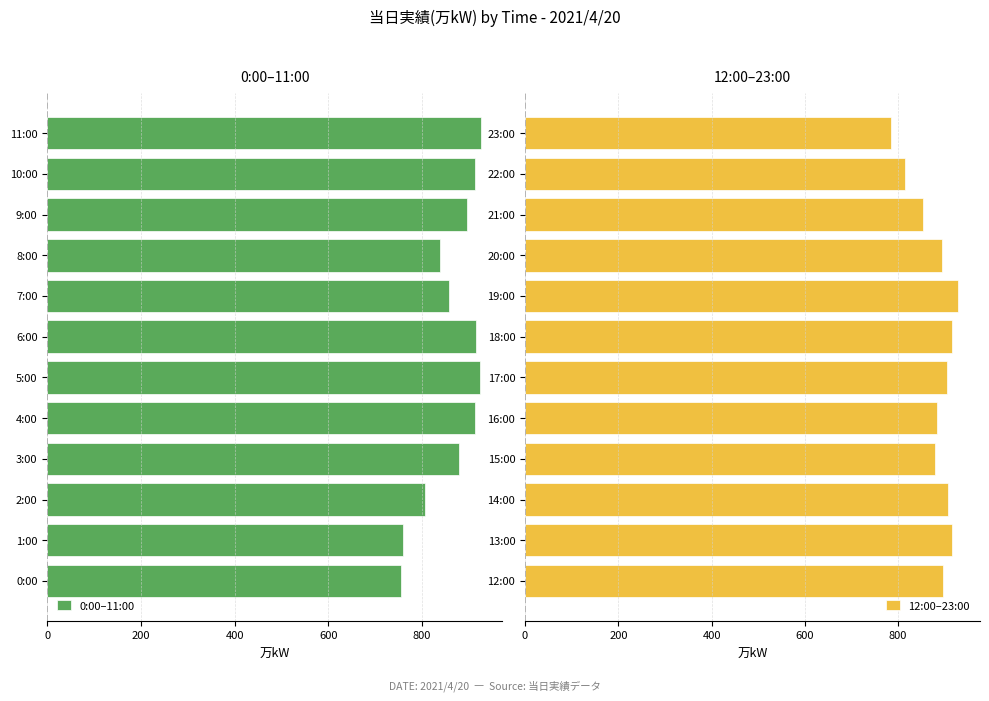

How many groups of bars are there?

12